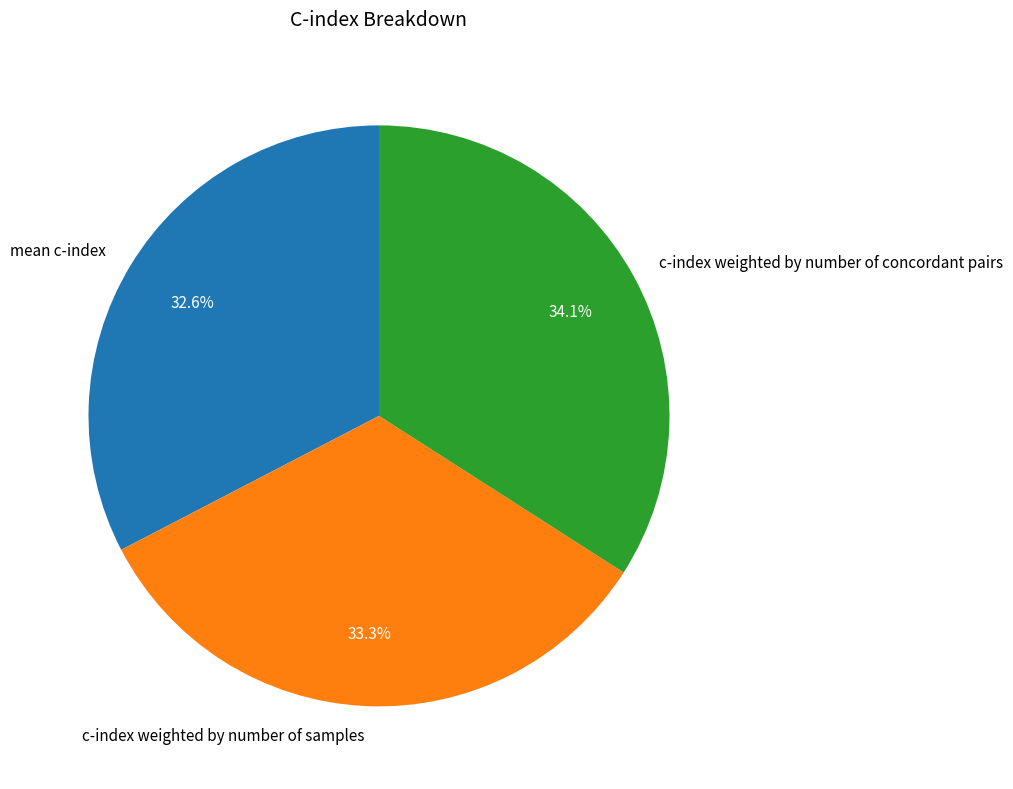

To the nearest percent, what is the difference between the c-index weighted by number of samples and mean c-index slice percentages?

1%